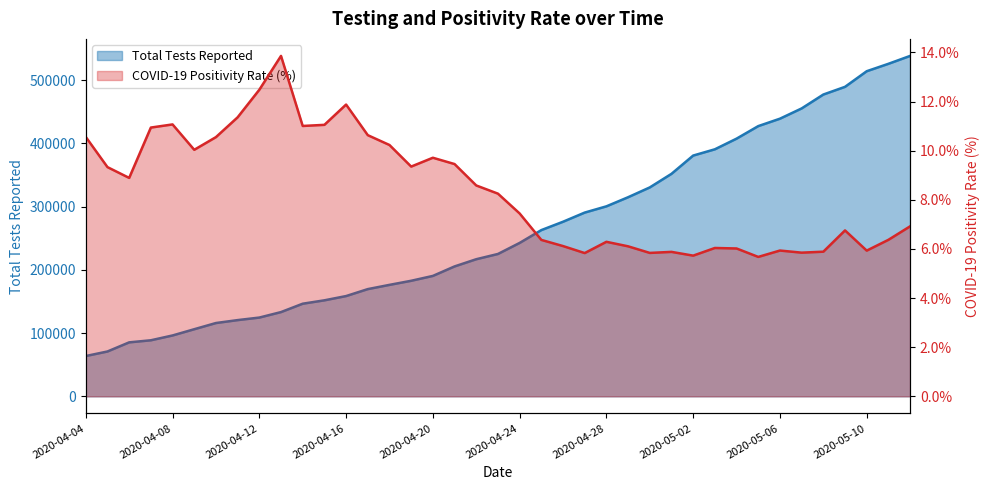

True or false: COVID-19 Positivity Rate and Total Tests Reported cross at least once.

False